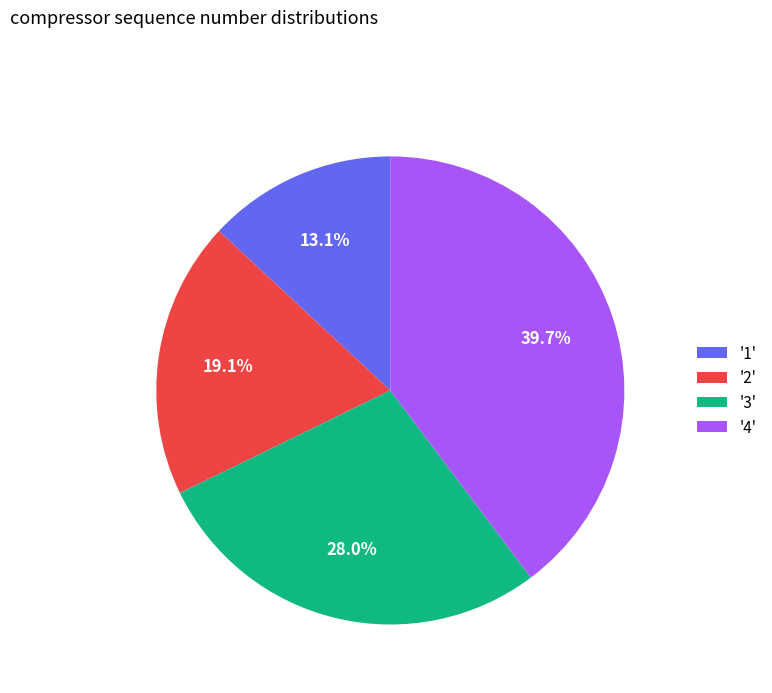

Count the number of slices in the pie.

4